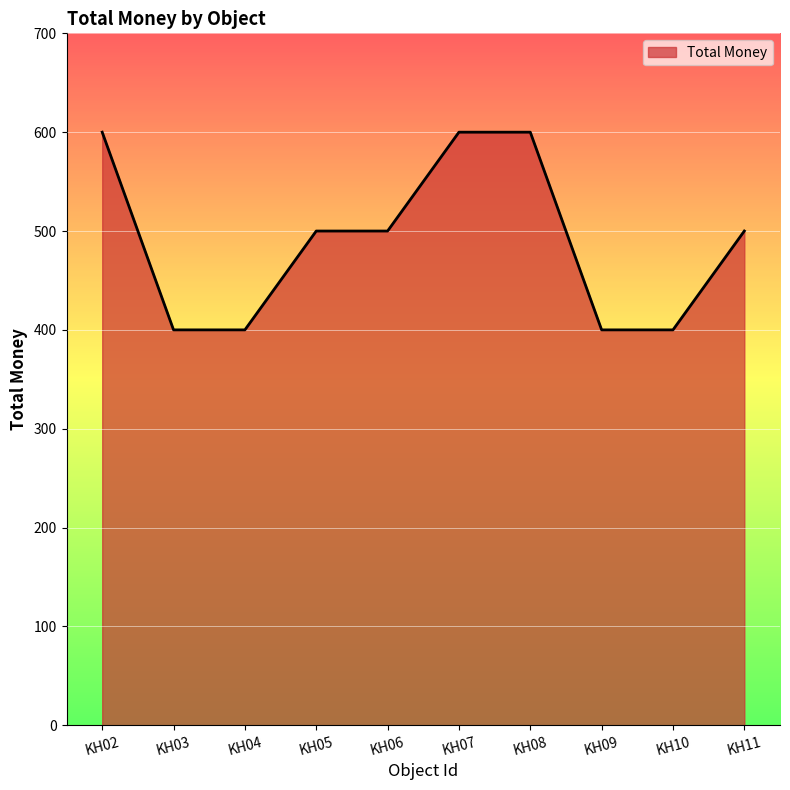

The chart shows a value of 210 at KH03. True or false?

False